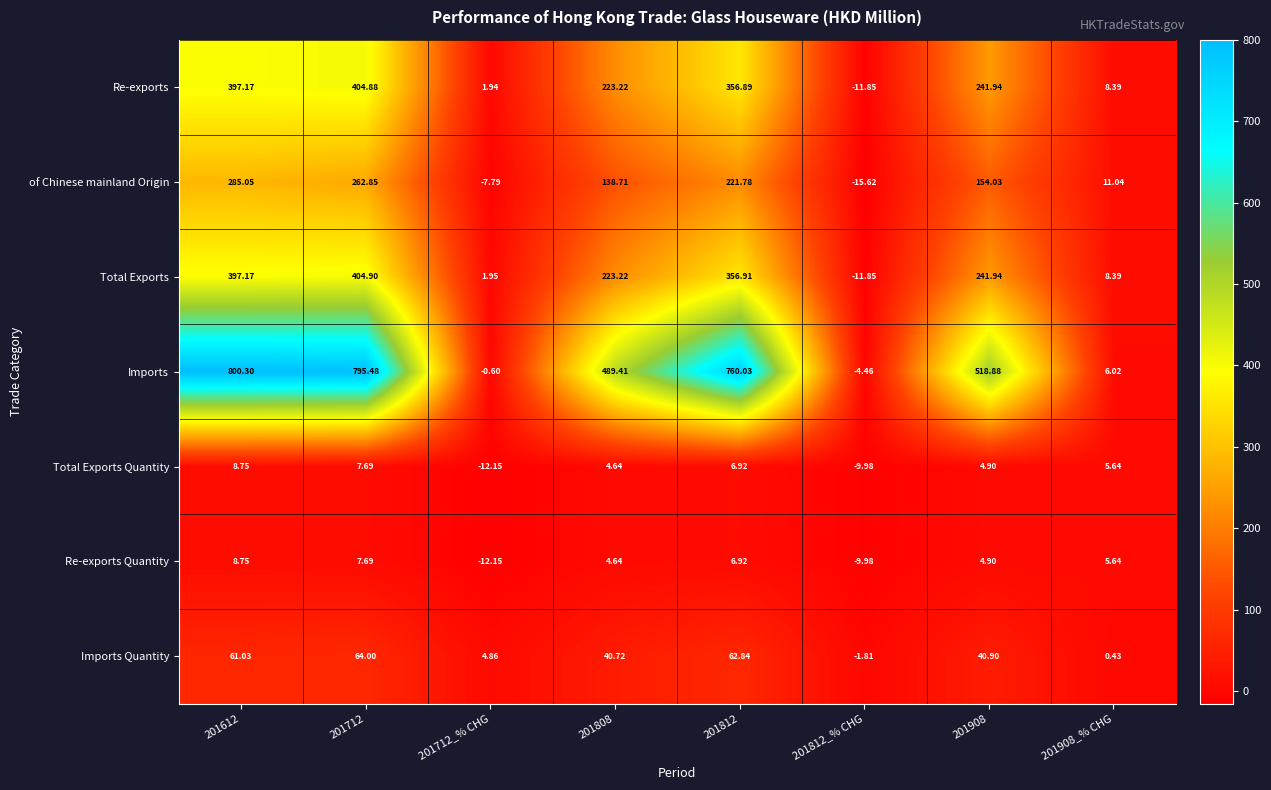

Which series has the widest spread of values?

Imports